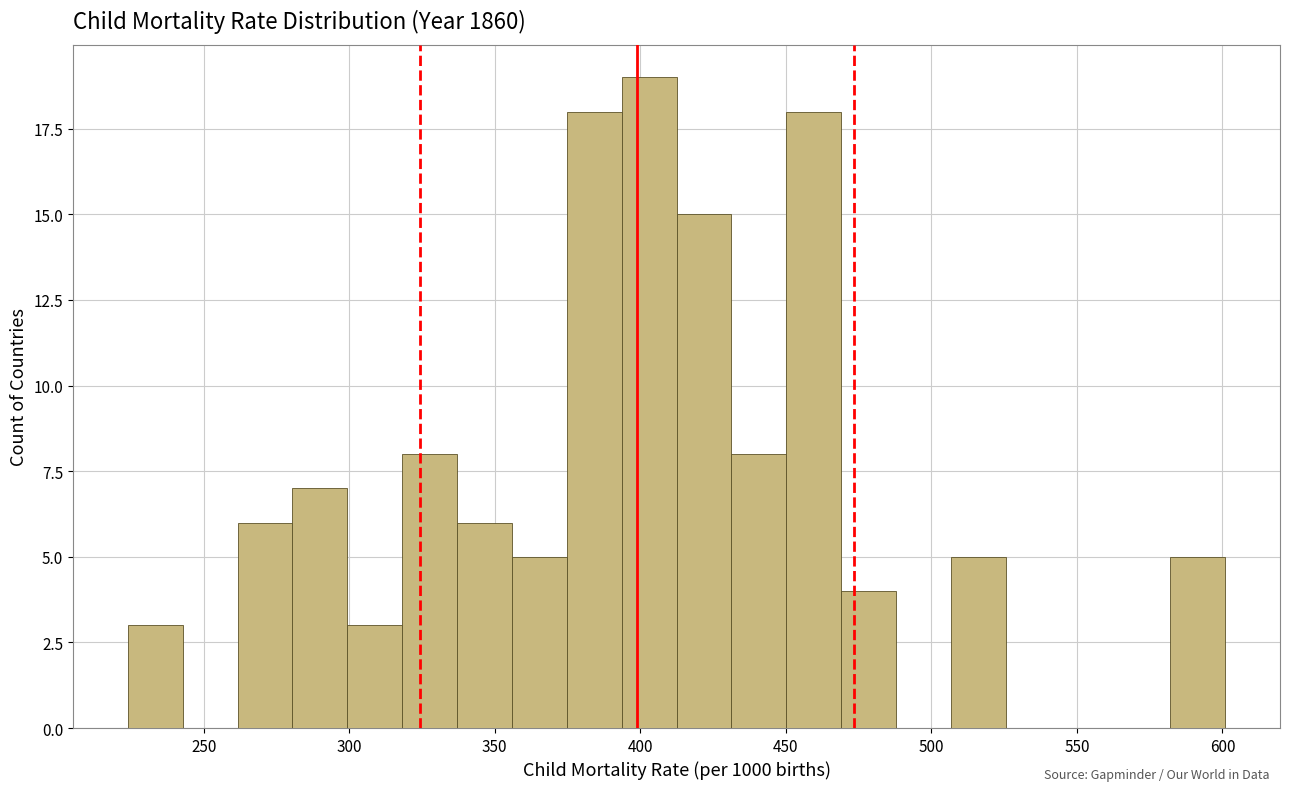

Read against the x-axis, roughly where is the centre of the tallest bar?

405